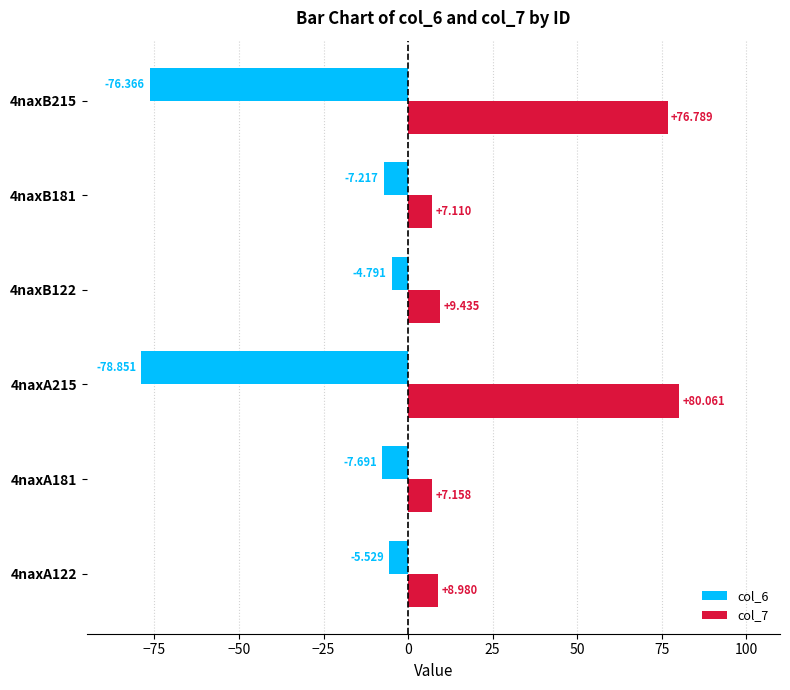

Is the value of col_6 at 4naxB122 greater than the value of col_7 at 4naxA215?

No